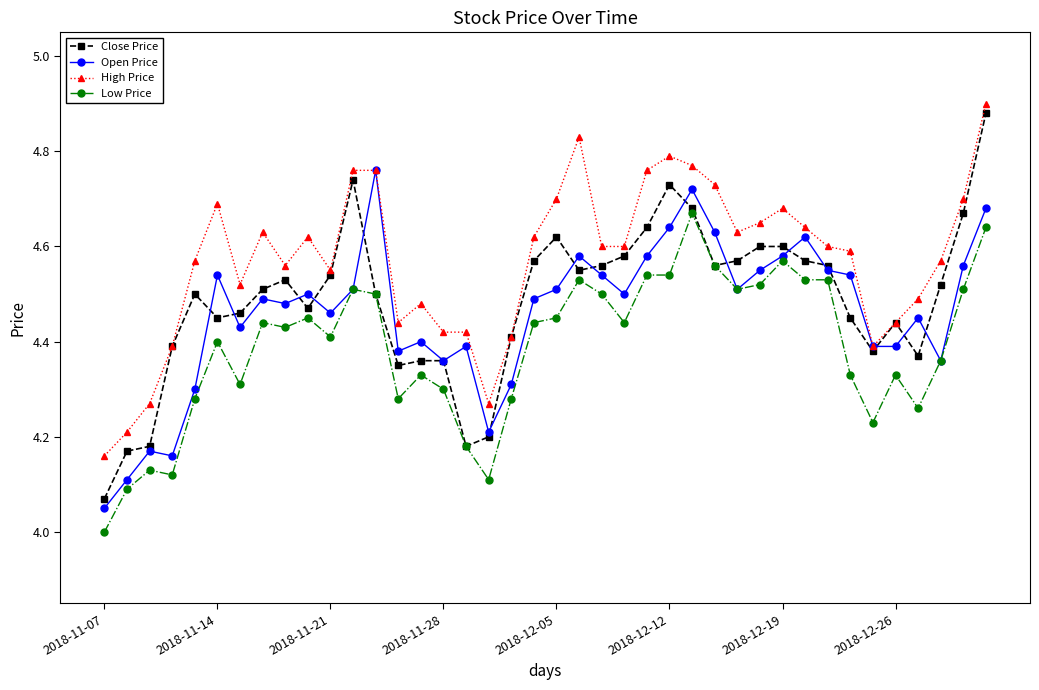

Which series has the widest spread of values?

Close Price